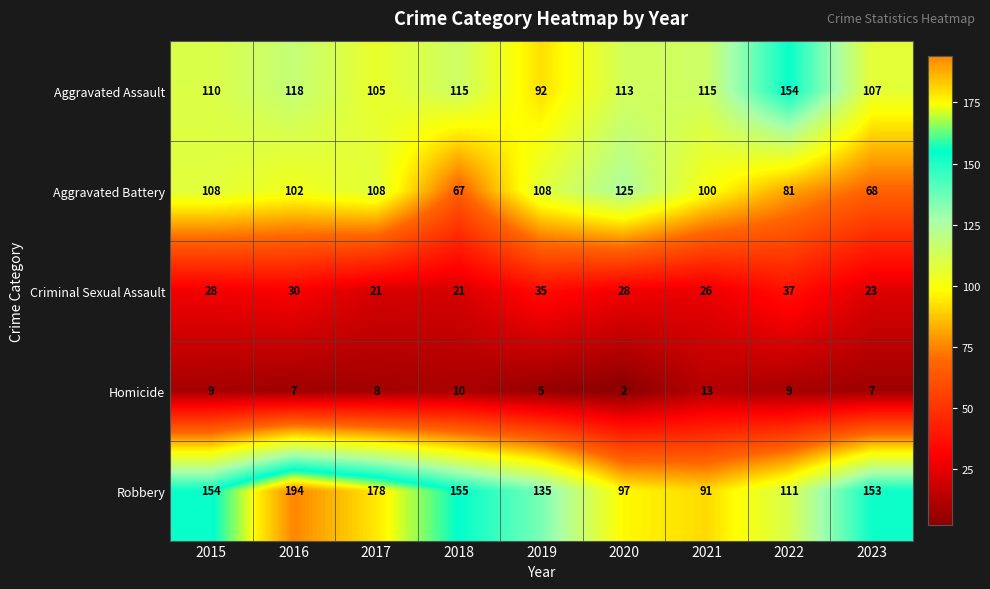

At how many categories does at least one series exceed 14?

9